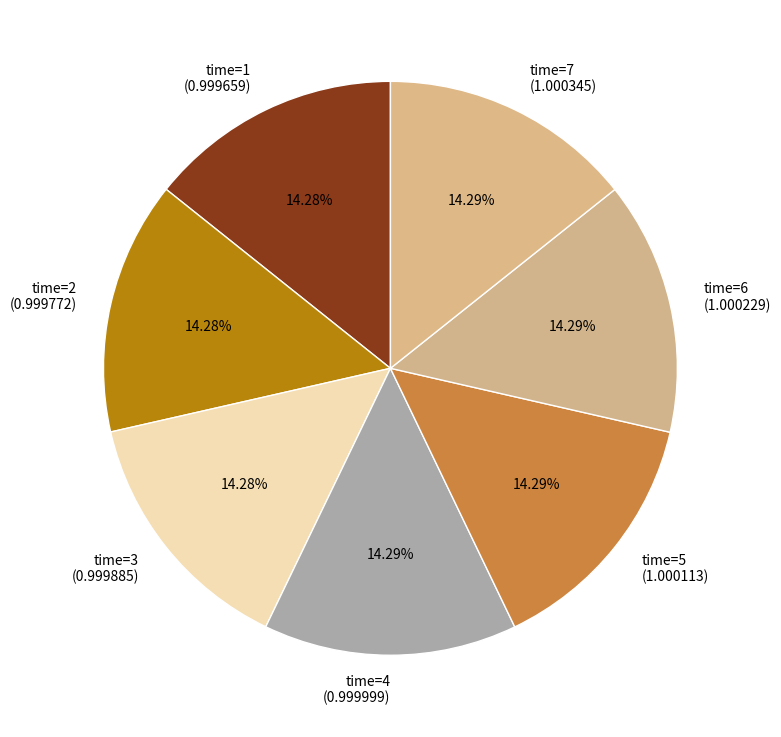

Does time=6 (1.000229) represent more than half of the total?

No